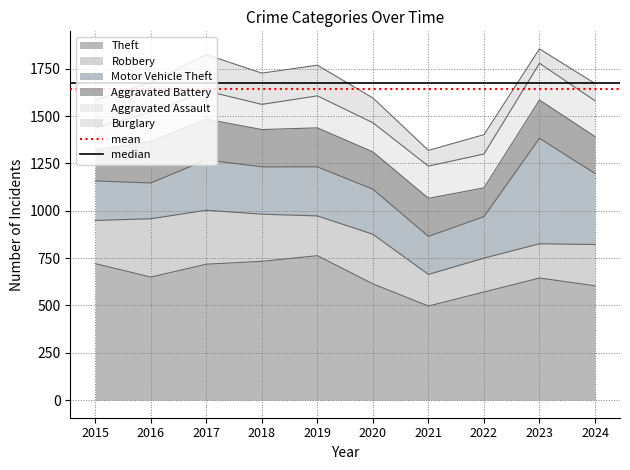

The value of Theft at 2024 is 935. True or false?

False